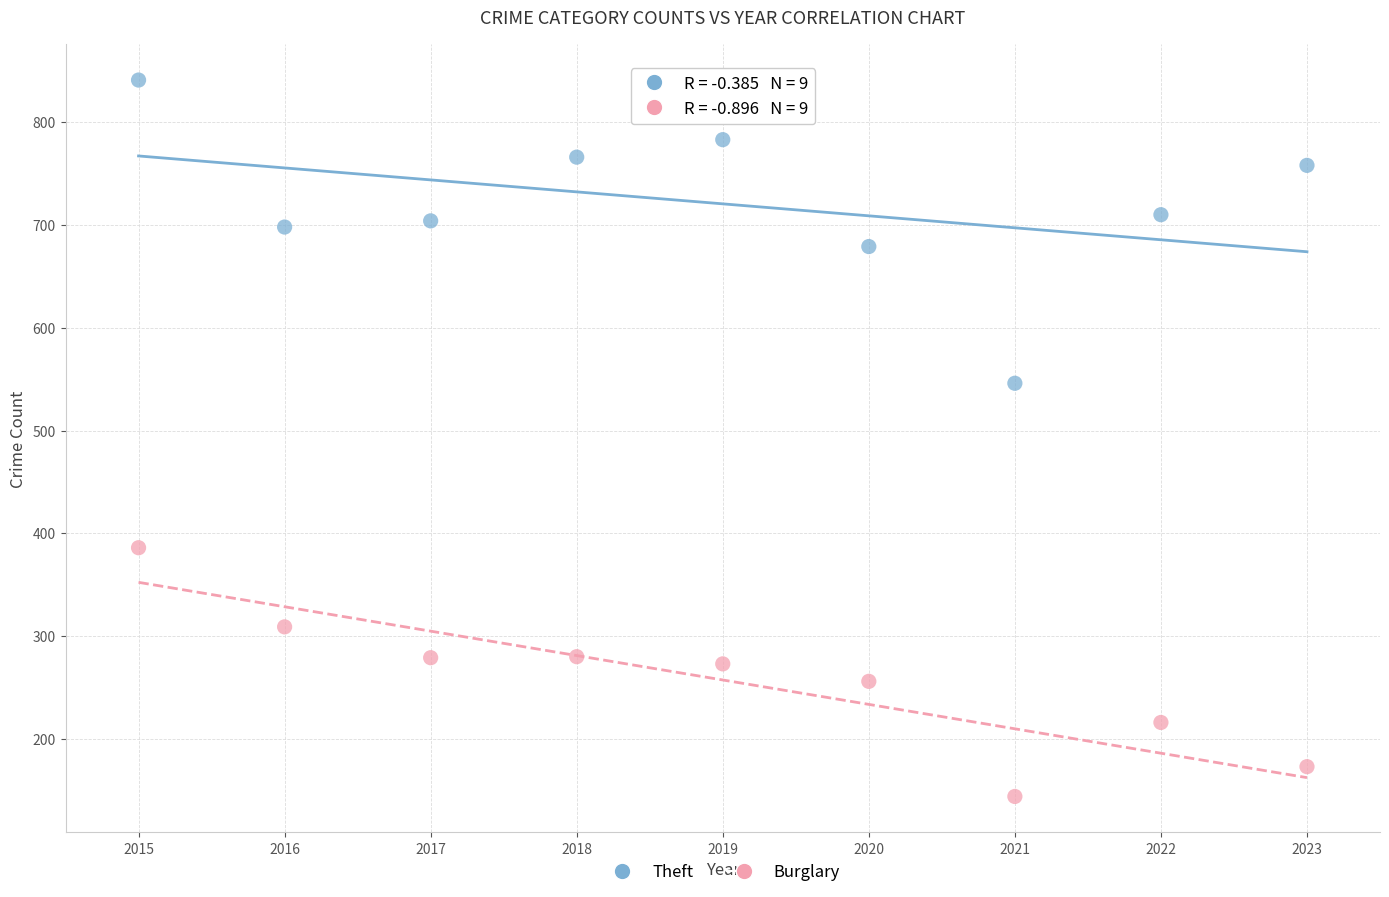

Which series contains the lowest Y value?

Burglary